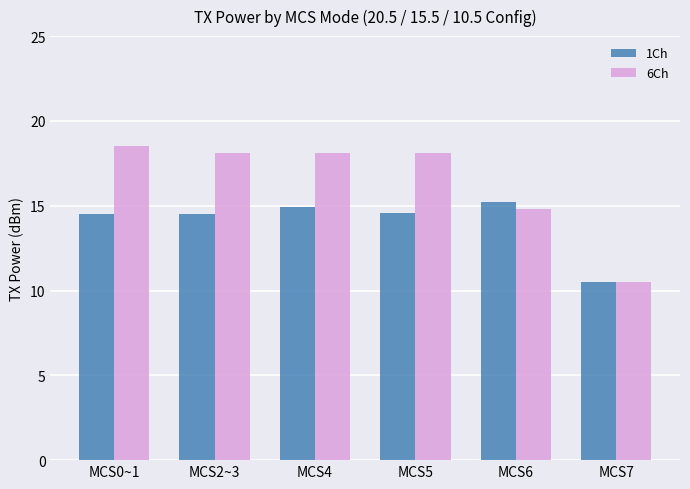

Rank the series by their maximum value, from highest to lowest.

6Ch, 1Ch